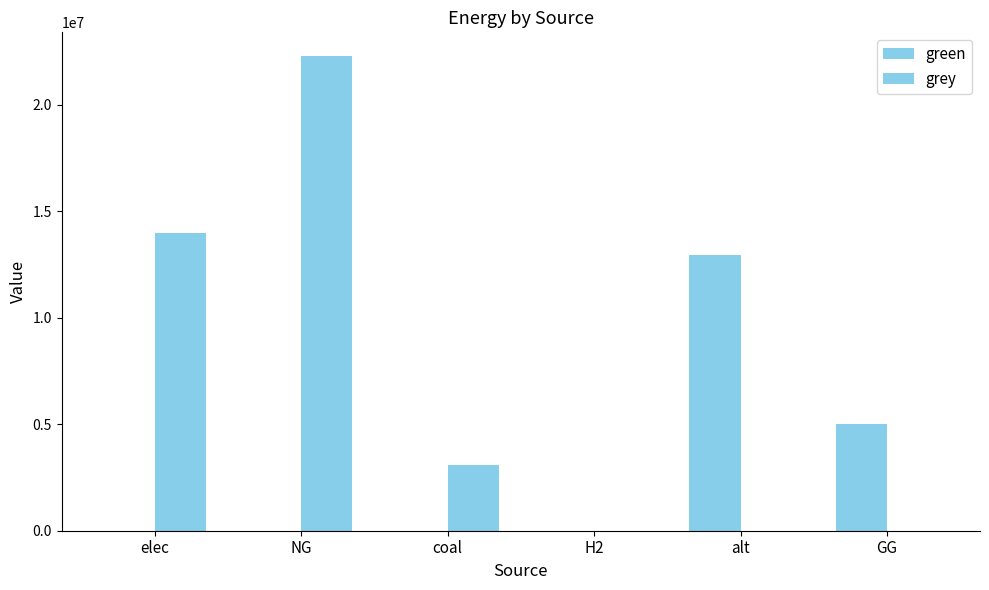

Which series has the widest spread of values?

grey